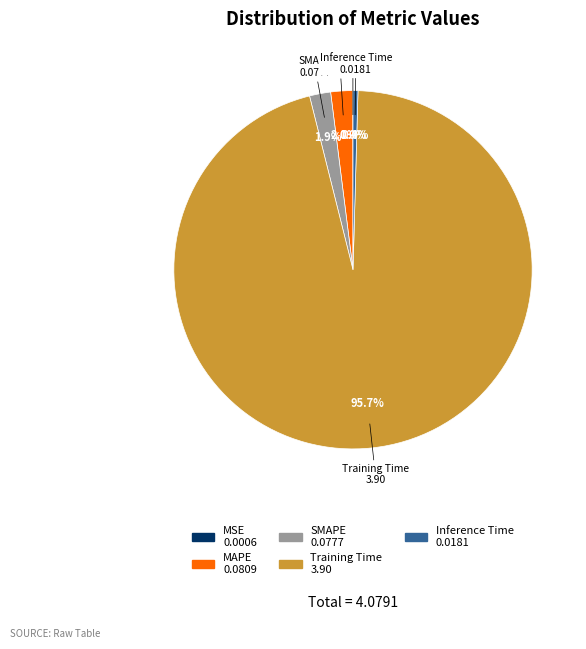

Combined, do Training Time and Inference Time account for over 50%?

Yes